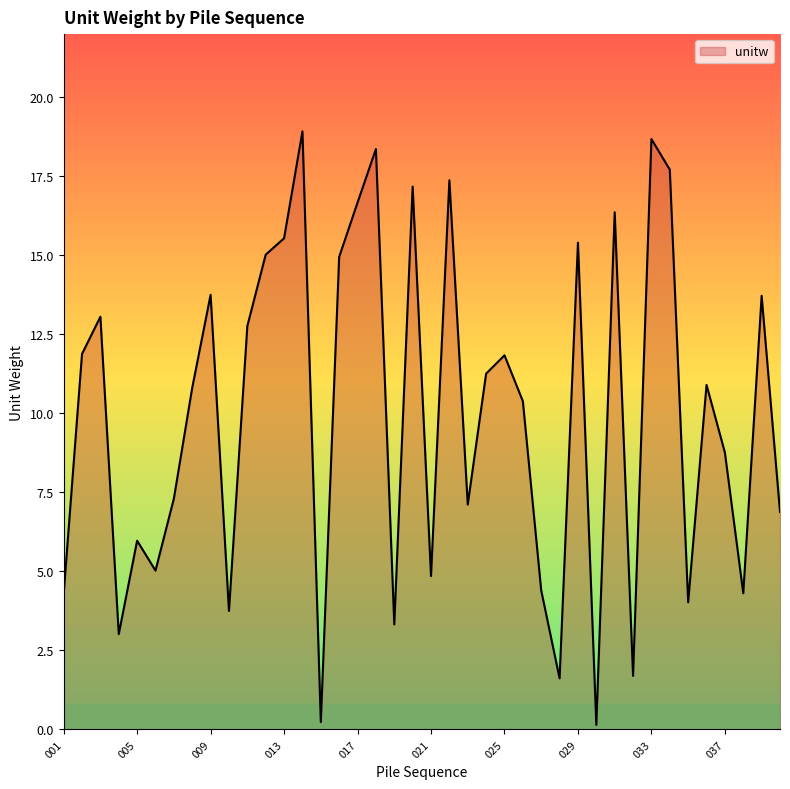

What is the greatest value displayed?

18.9